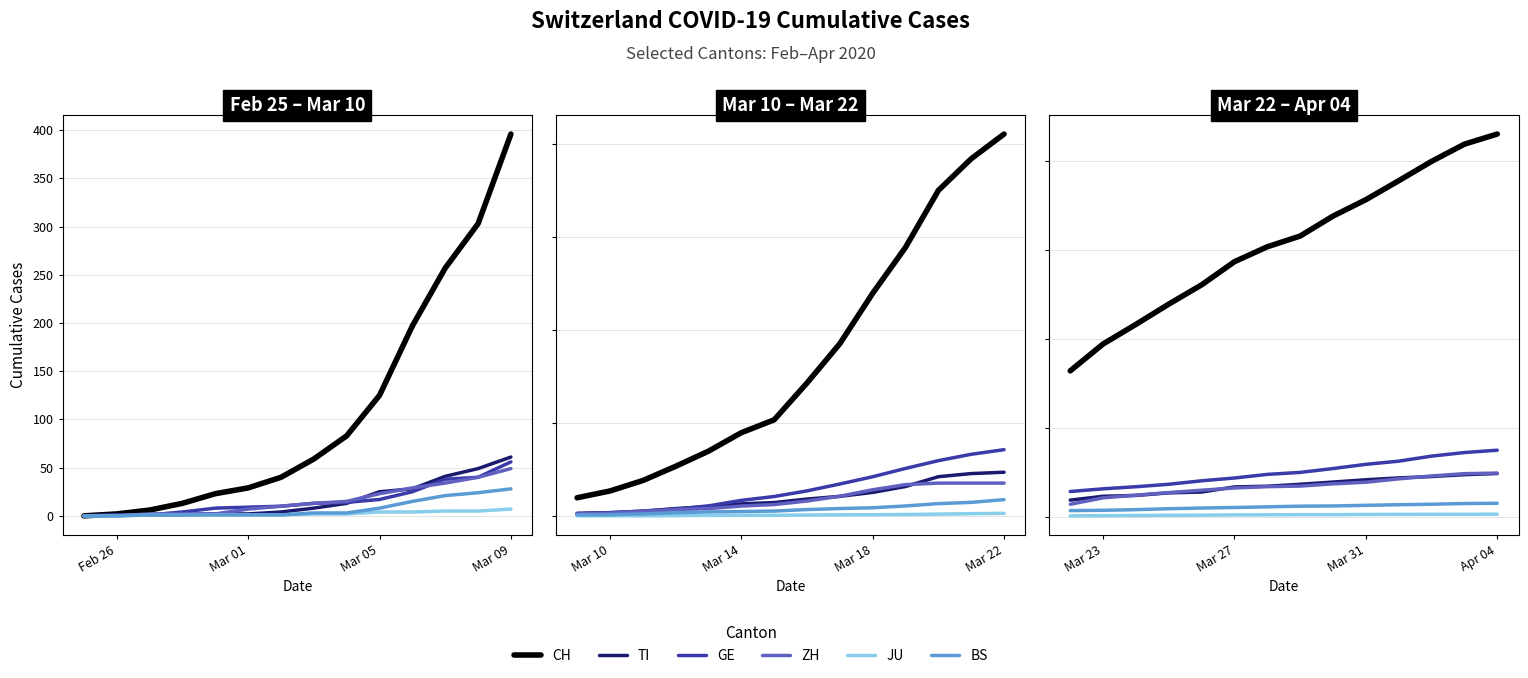

Is it true that JU equals 198 at 8?

False